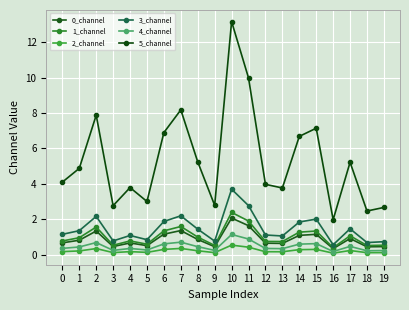

Reading right to left, extract all data points from this chart.

0_channel: 0.5	0.4	0.9	0.3	1.2	1.1	0.6	0.7	1.6	2.1	0.5	0.9	1.4	1.2	0.5	0.7	0.5	1.3	0.8	0.7
1_channel: 0.5	0.5	1.1	0.4	1.3	1.3	0.7	0.7	1.9	2.4	0.5	1.0	1.6	1.3	0.6	0.8	0.5	1.6	1.0	0.8
2_channel: 0.1	0.1	0.2	0.1	0.3	0.3	0.2	0.2	0.4	0.5	0.1	0.2	0.4	0.3	0.1	0.2	0.1	0.3	0.2	0.2
3_channel: 0.7	0.7	1.5	0.6	2.0	1.8	1.1	1.1	2.8	3.7	0.8	1.4	2.2	1.9	0.8	1.1	0.8	2.2	1.4	1.2
4_channel: 0.2	0.2	0.5	0.2	0.6	0.6	0.3	0.4	0.9	1.1	0.2	0.5	0.7	0.6	0.3	0.4	0.2	0.7	0.4	0.4
5_channel: 2.7	2.5	5.2	2.0	7.1	6.7	3.8	4.0	10.0	13.2	2.8	5.2	8.2	6.9	3.0	3.8	2.8	7.9	4.9	4.1